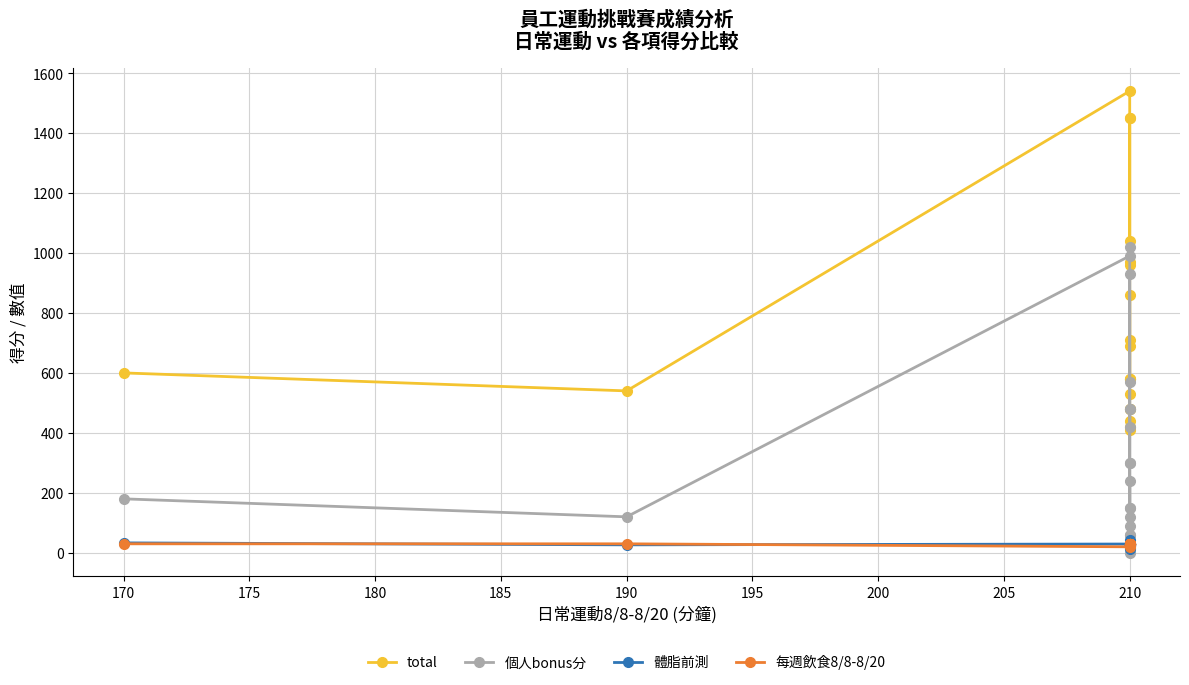

What is the difference between the maximum and minimum values in the total series?

1130.0